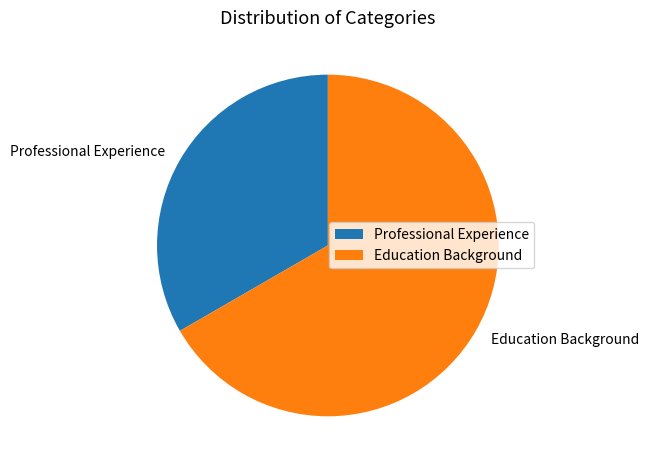

Approximately how many times larger is the value at Education Background compared to Professional Experience?

2.0